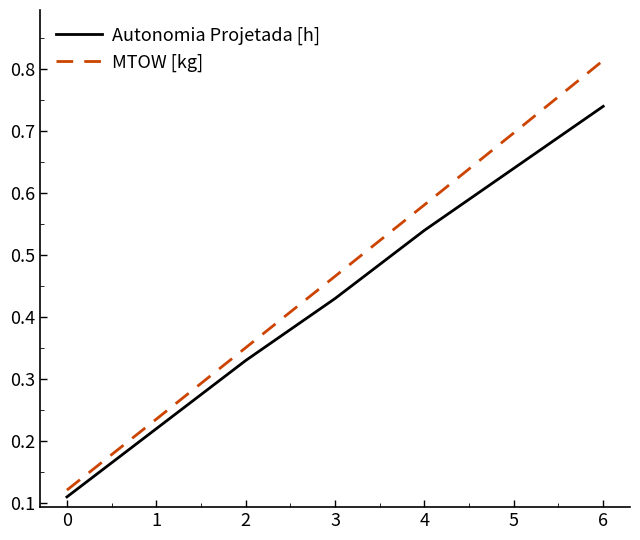

True or false: MTOW [kg] and Autonomia Projetada [h] cross at least once.

False